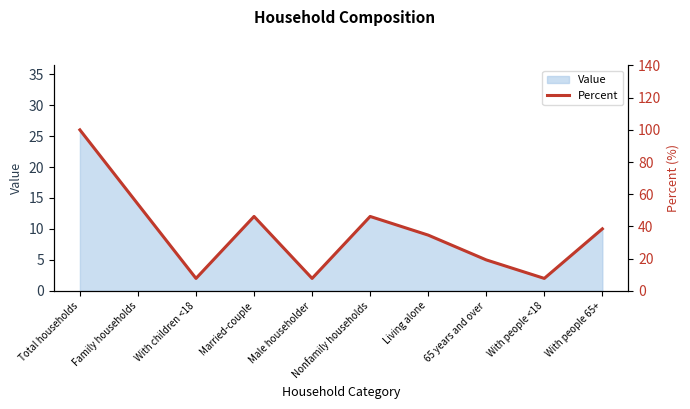

The value of Value at With people 65+ is 10. True or false?

True